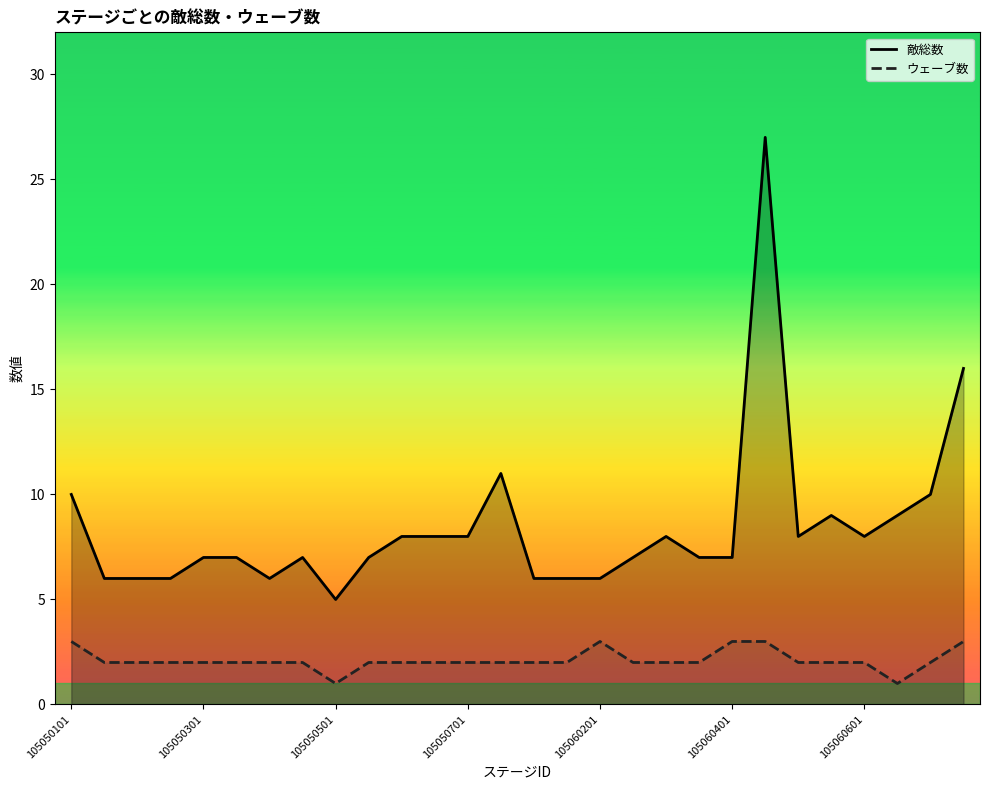

The value of ウェーブ数 at 14 is 2. True or false?

True